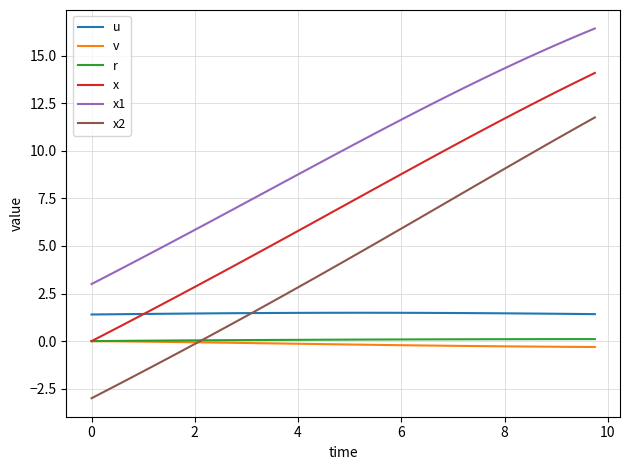

Which series has the largest total across all categories?

x1